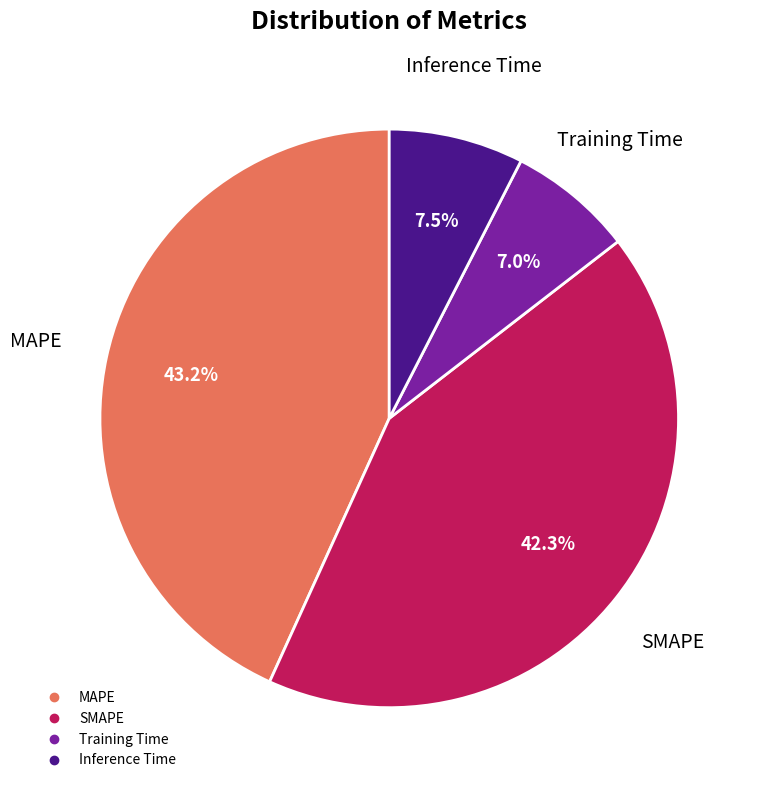

What percentage is the MAPE slice, to the nearest percent?

43%